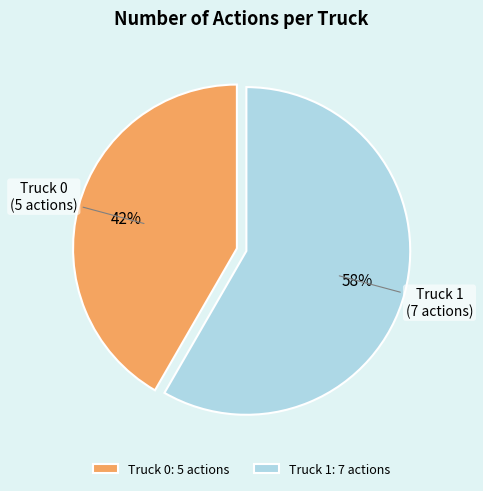

To the nearest percent, what portion does Truck 1 represent?

58%